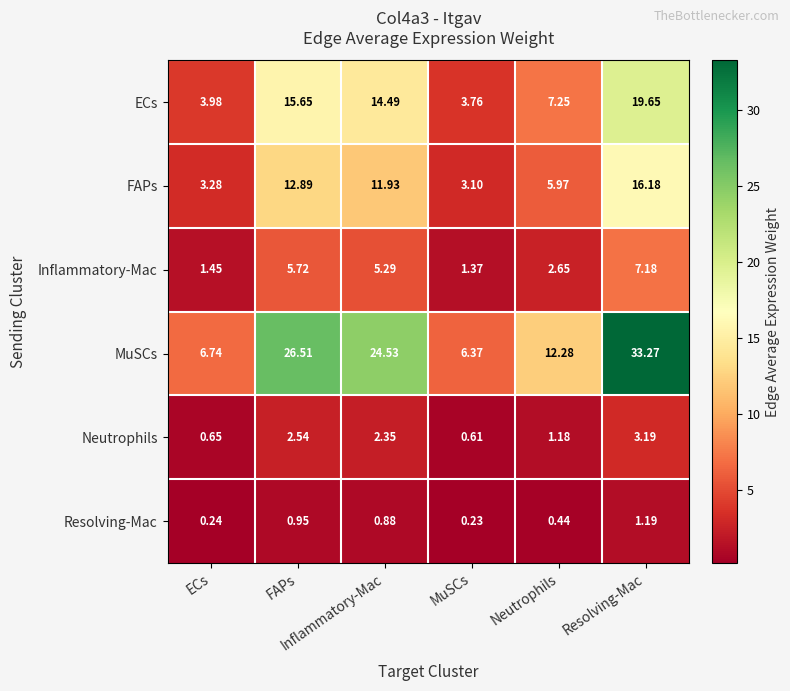

Which series has the largest range (max minus min)?

MuSCs